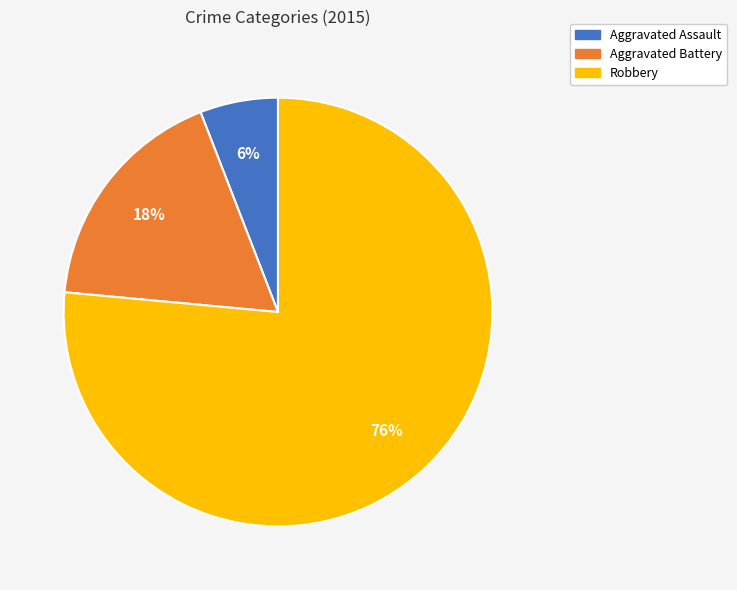

Count the number of slices in the pie.

3